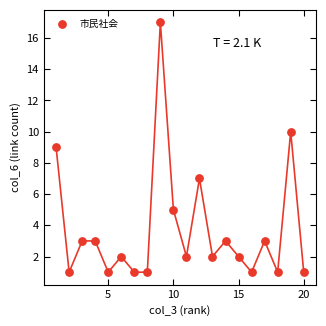

What is the range of Y values (max minus min)?

16